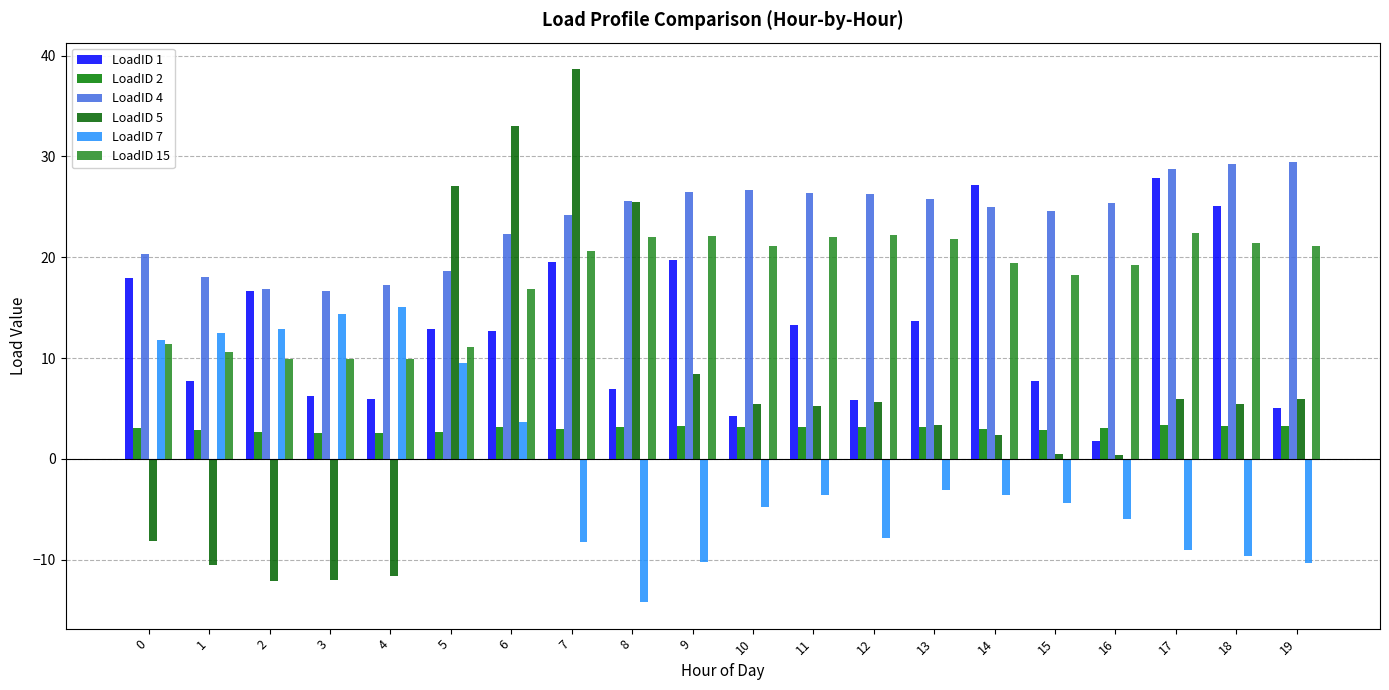

The LoadID 5 series shows -14.5 at 0. True or false?

False